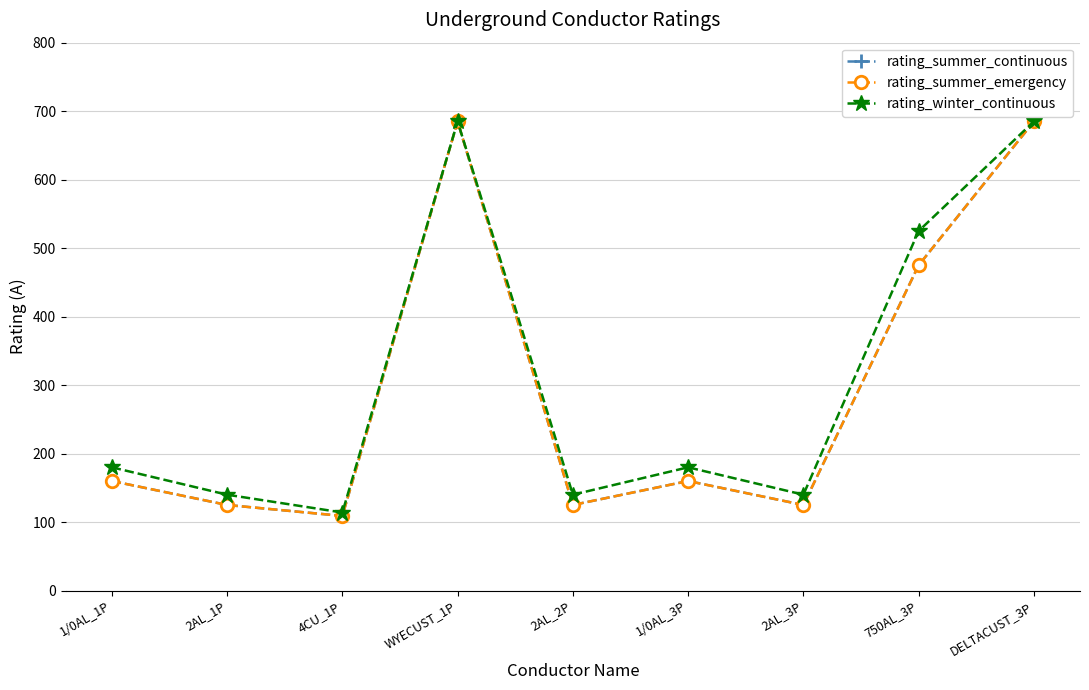

Is this an area chart (filled region under the line)?

No